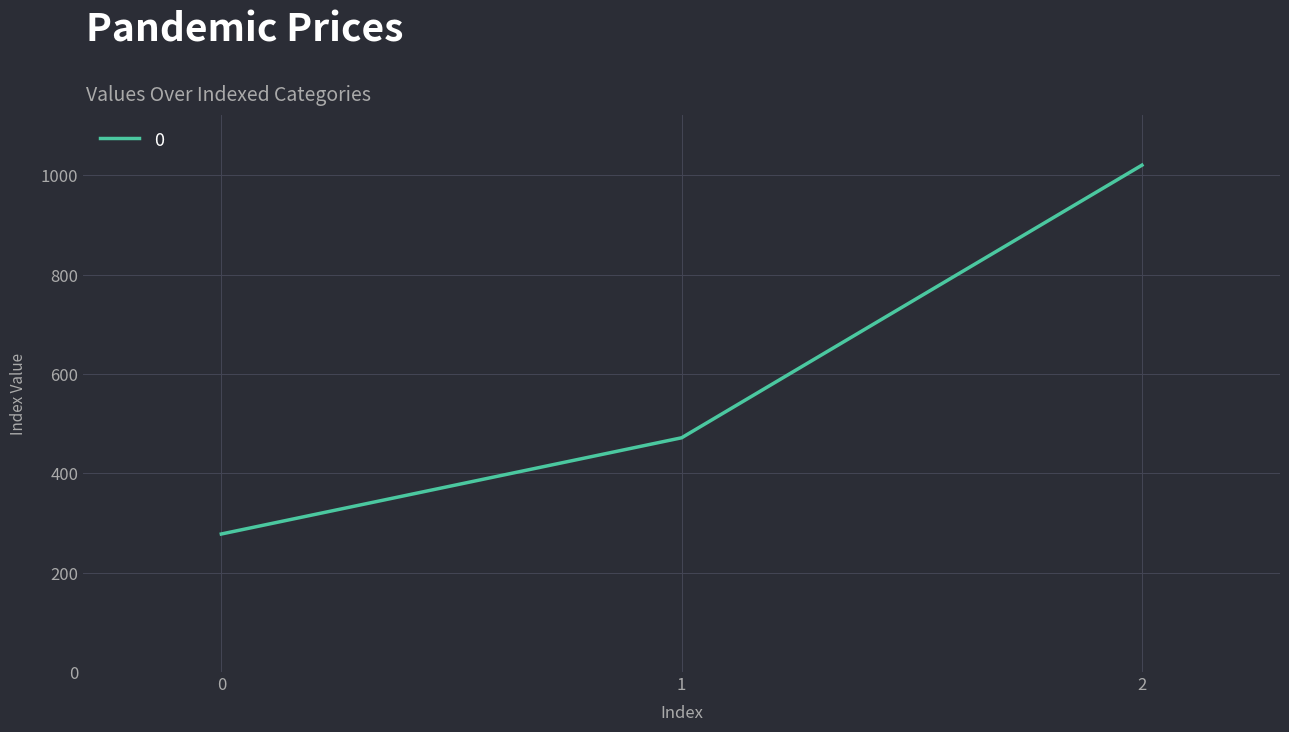

True or false: the data shows 1020.0 at 2.

True